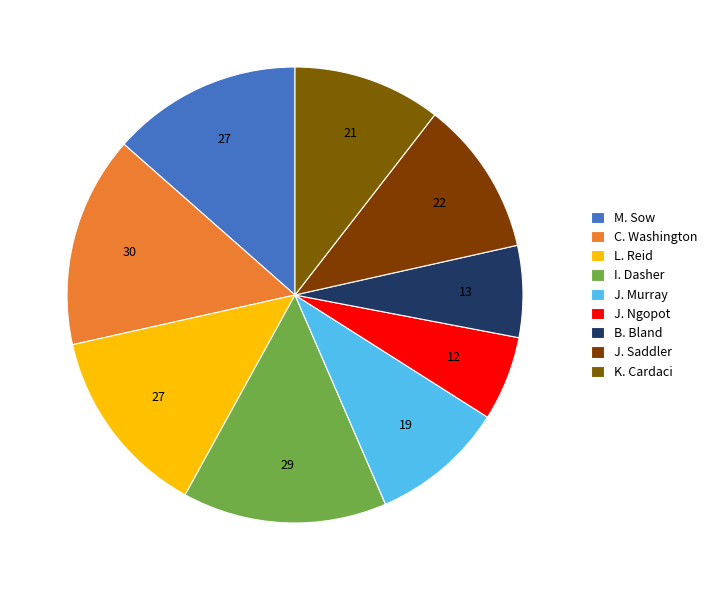

Do B. Bland and L. Reid together represent more than half of the pie?

No